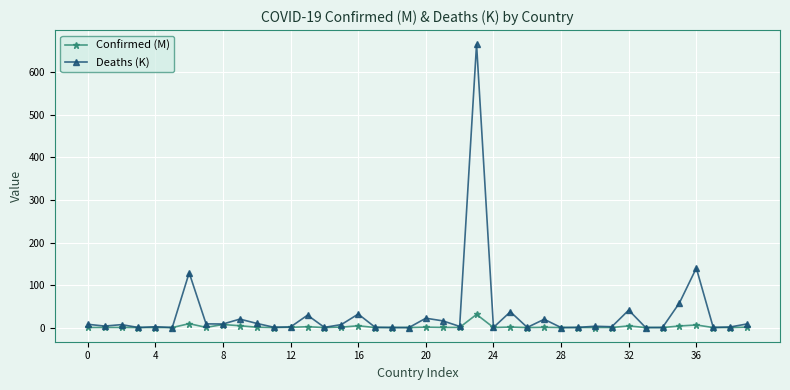

What are all the series names shown in the legend?

Confirmed (M), Deaths (K)